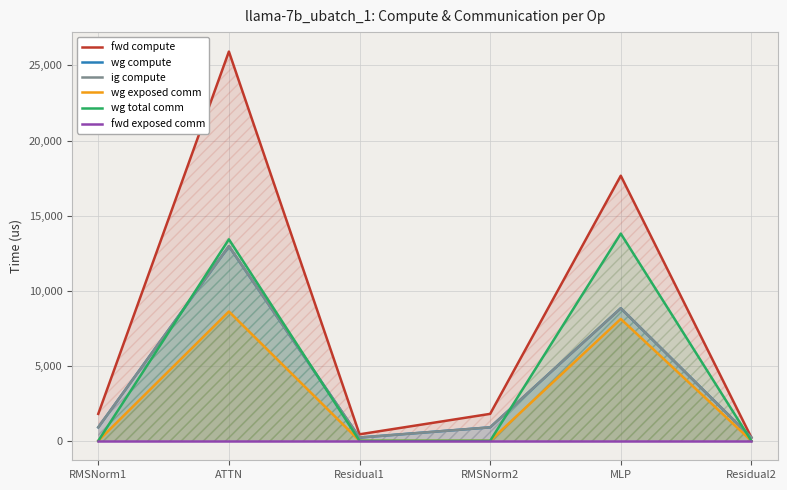

How many categories are shown in the chart?

6